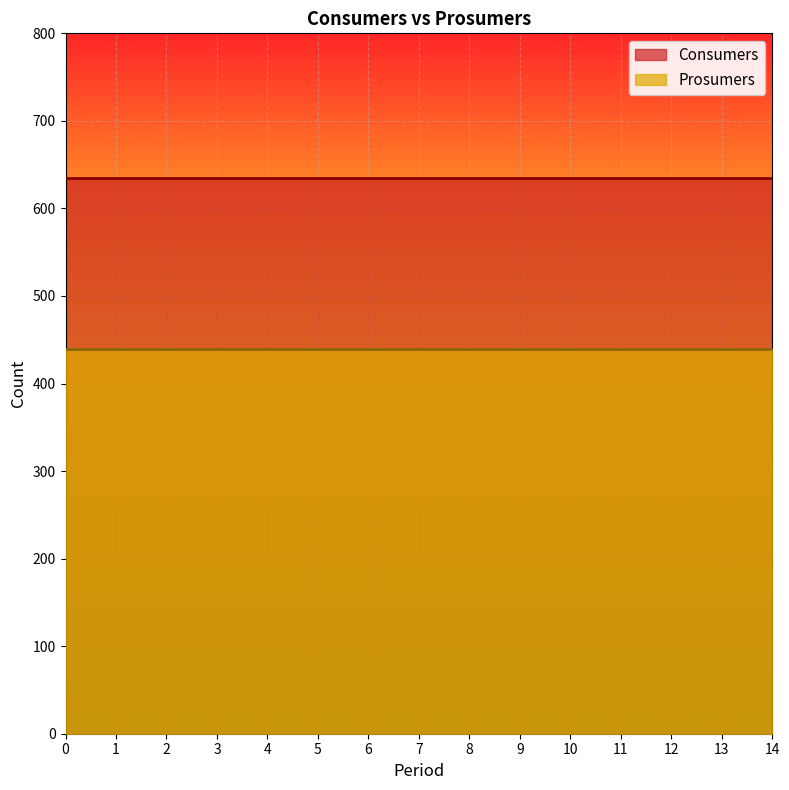

The value of Consumers at 3 is 635. True or false?

True